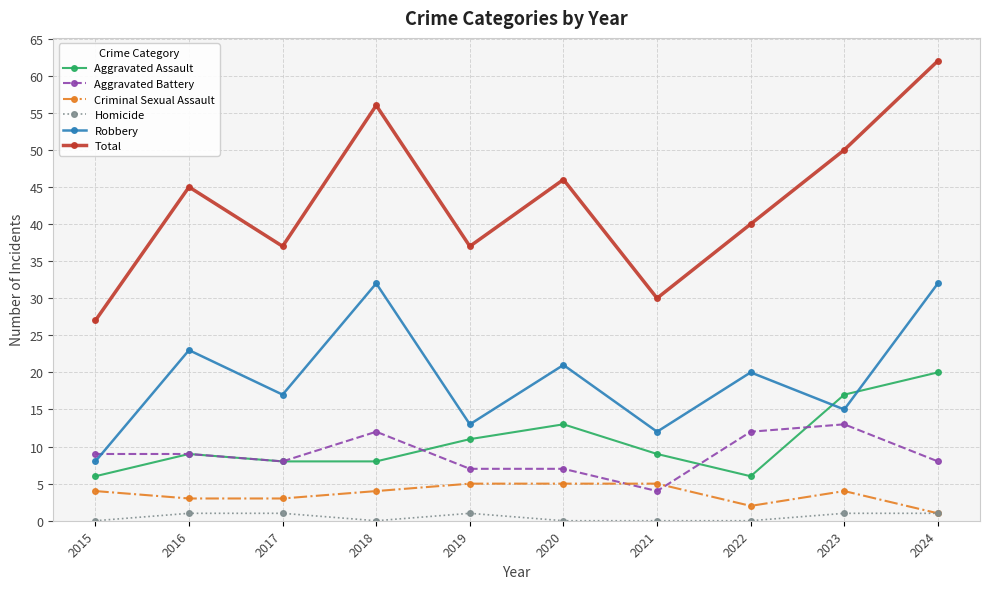

What is the difference between the Aggravated Battery values at 2015 and 2017?

1